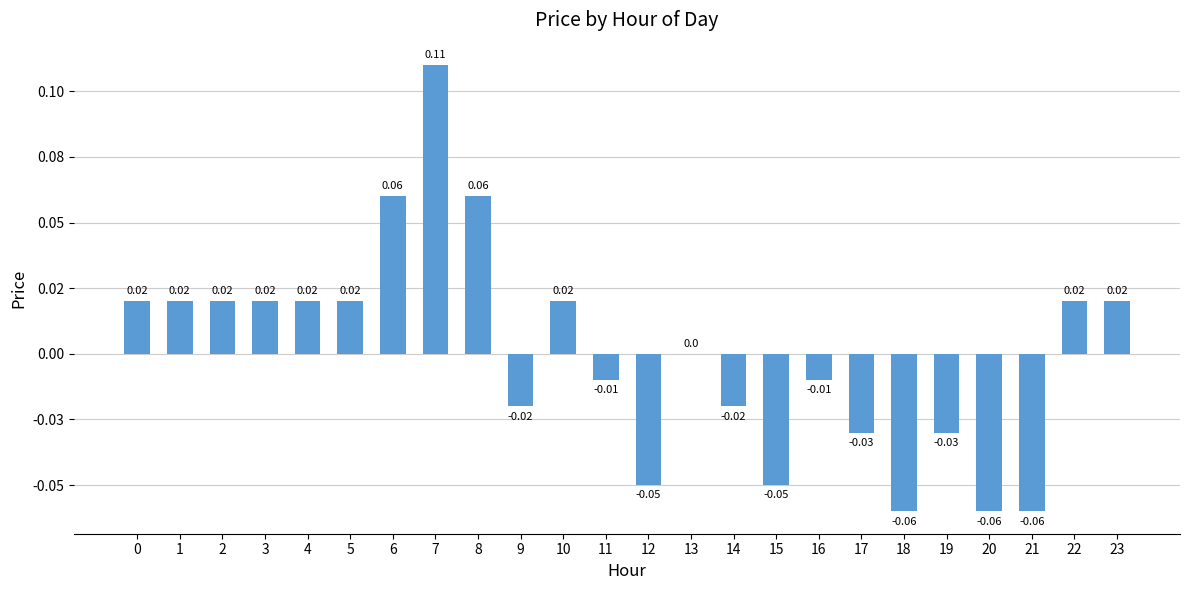

Are the bars horizontal?

No